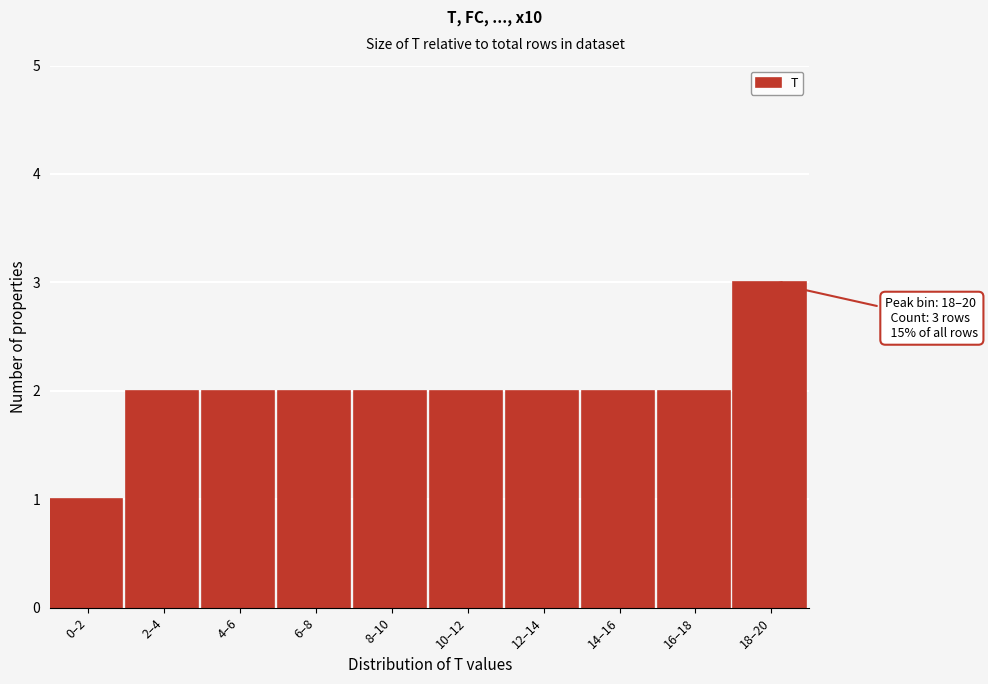

Reading right to left, list all the values displayed in this chart.

3	2	2	2	2	2	2	2	2	1